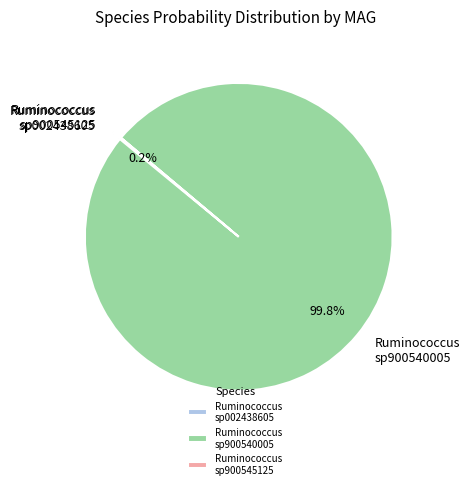

Which category has the biggest portion of the pie?

Ruminococcus sp900540005